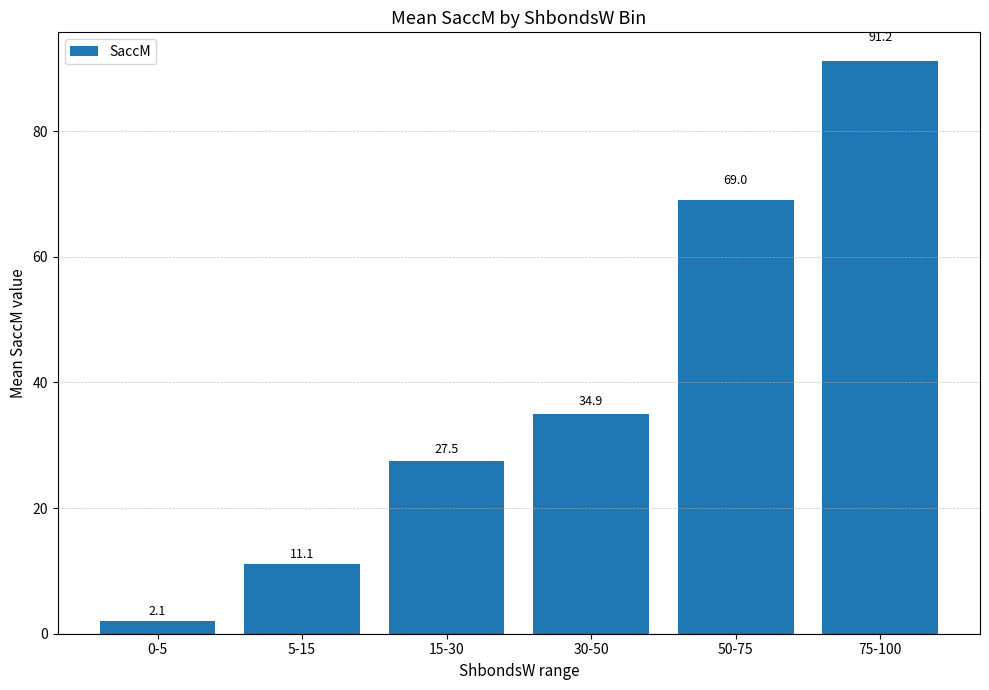

At which category does the chart reach its peak across all series?

75-100